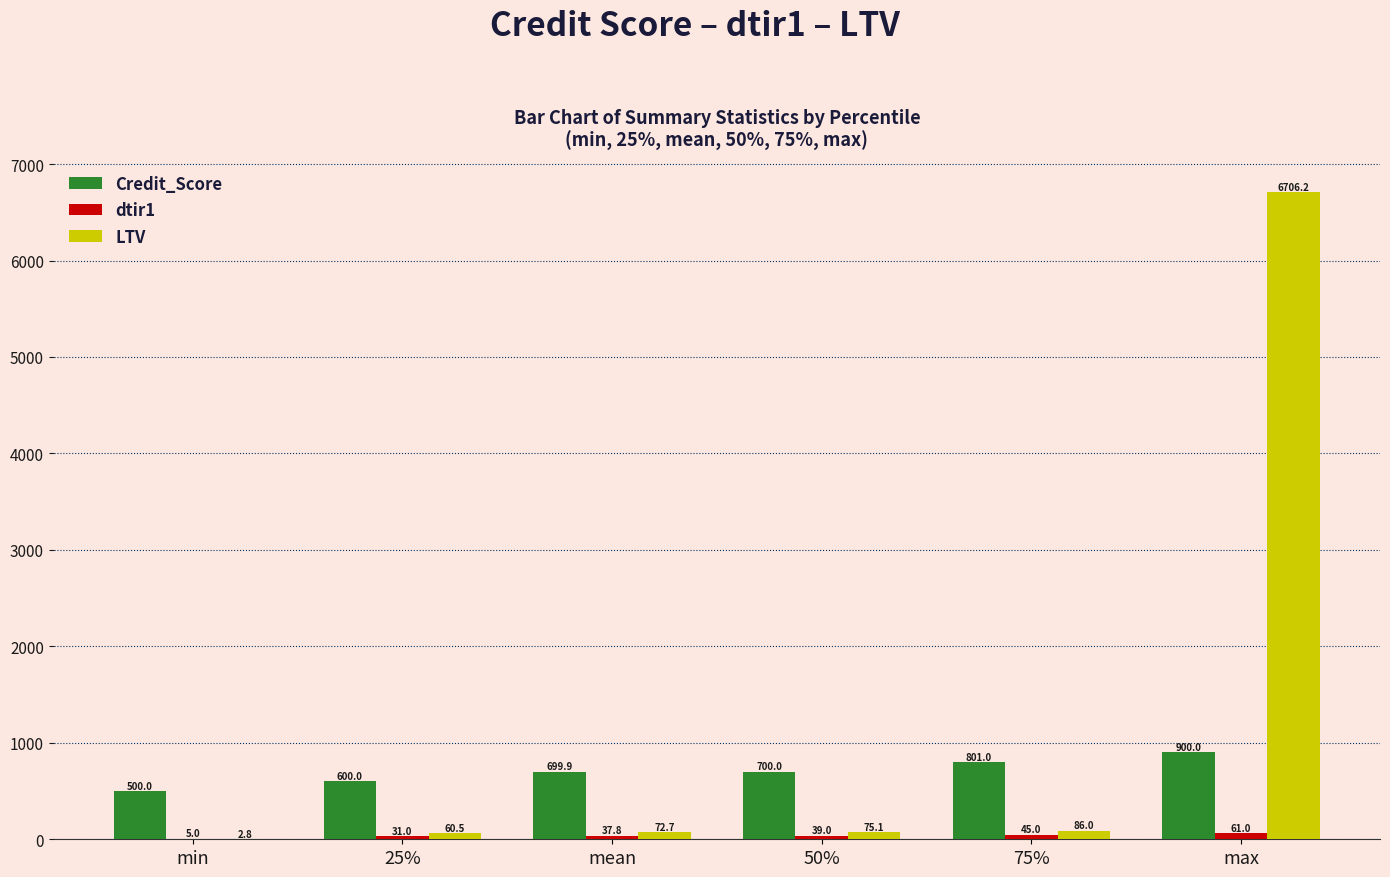

Which series changed the most between min and 75%?

Credit_Score